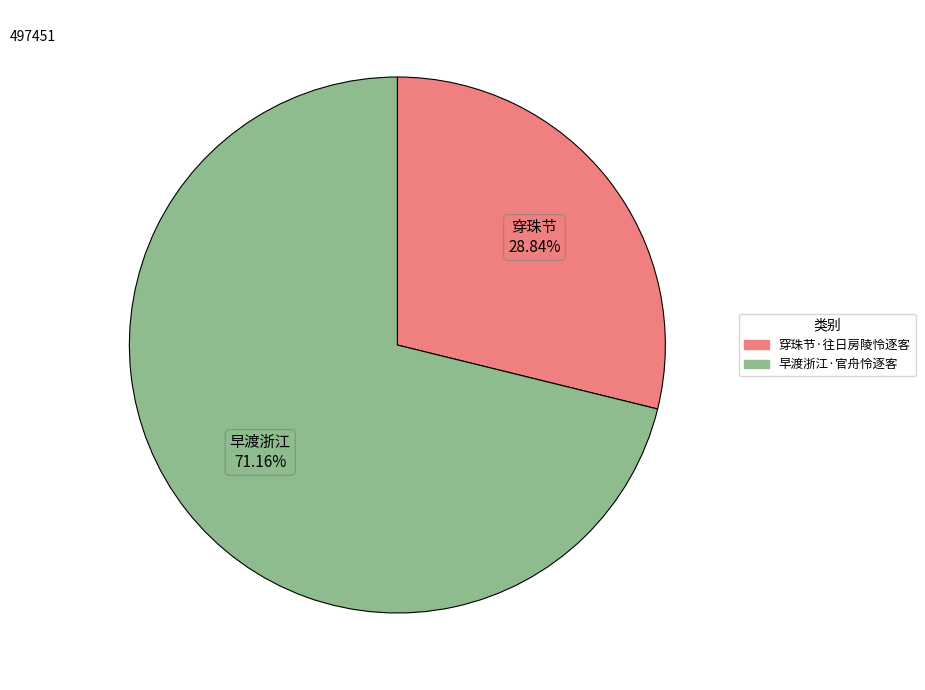

Which slice is the largest?

早渡浙江·官舟怜逐客